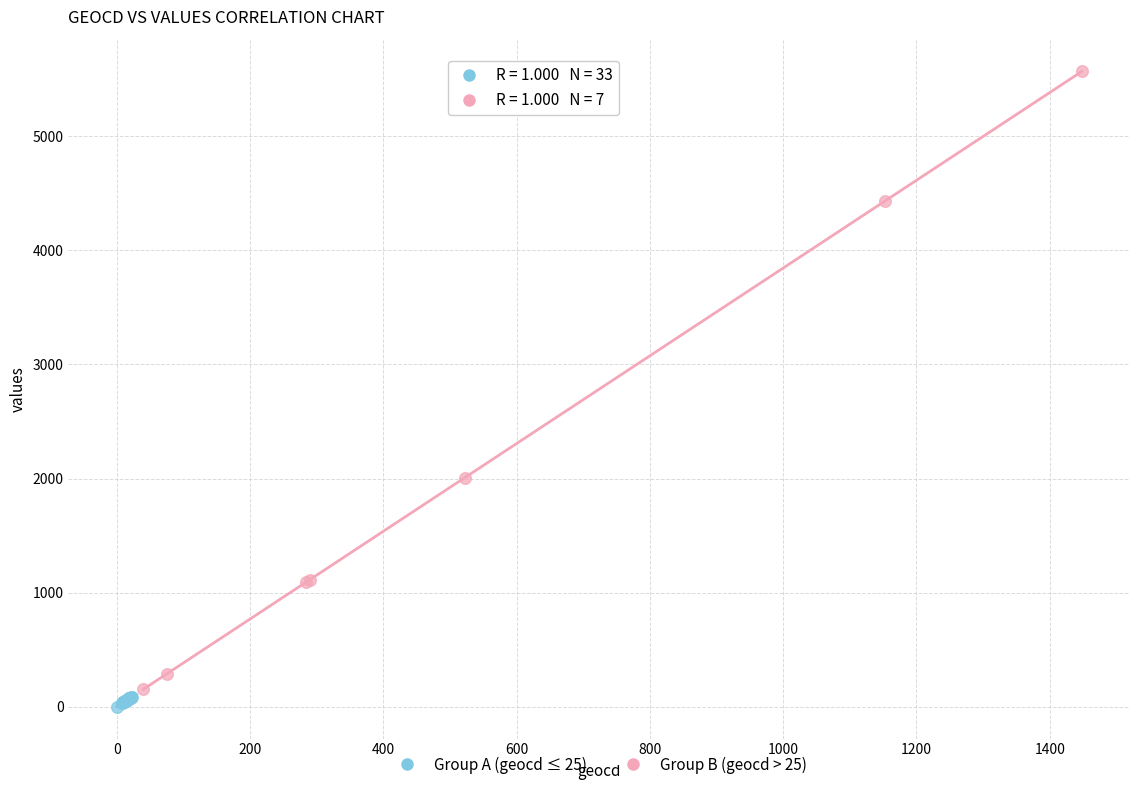

What are all the series names shown in the legend?

Group A (geocd ≤ 25), Group B (geocd > 25)